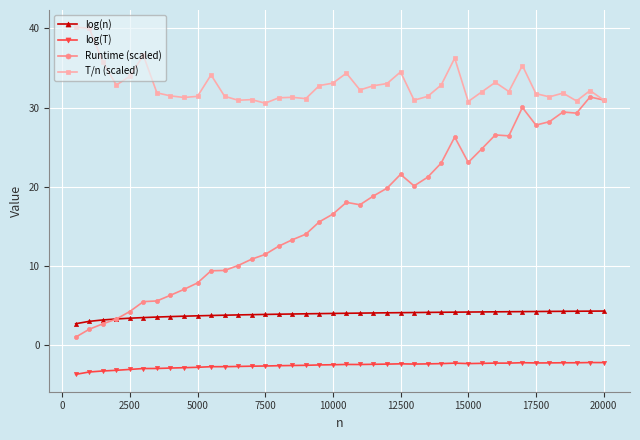

How many categories are shown in the chart?

40